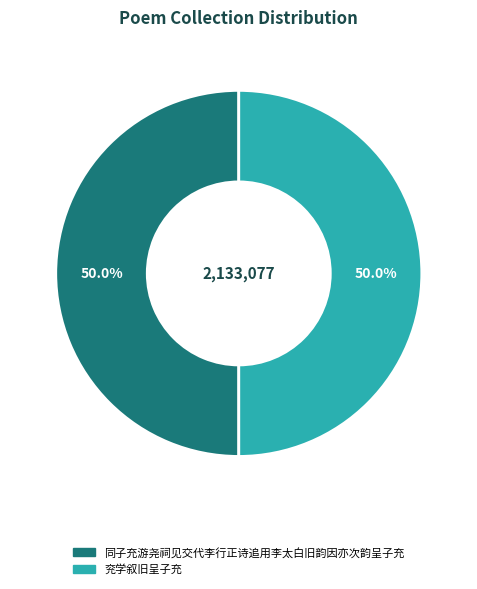

What is the ratio of the value at 同子充游尧祠见交代李行正诗追用李太白旧韵因亦次韵呈子充 to the value at 兖学叙旧呈子充?

1.0